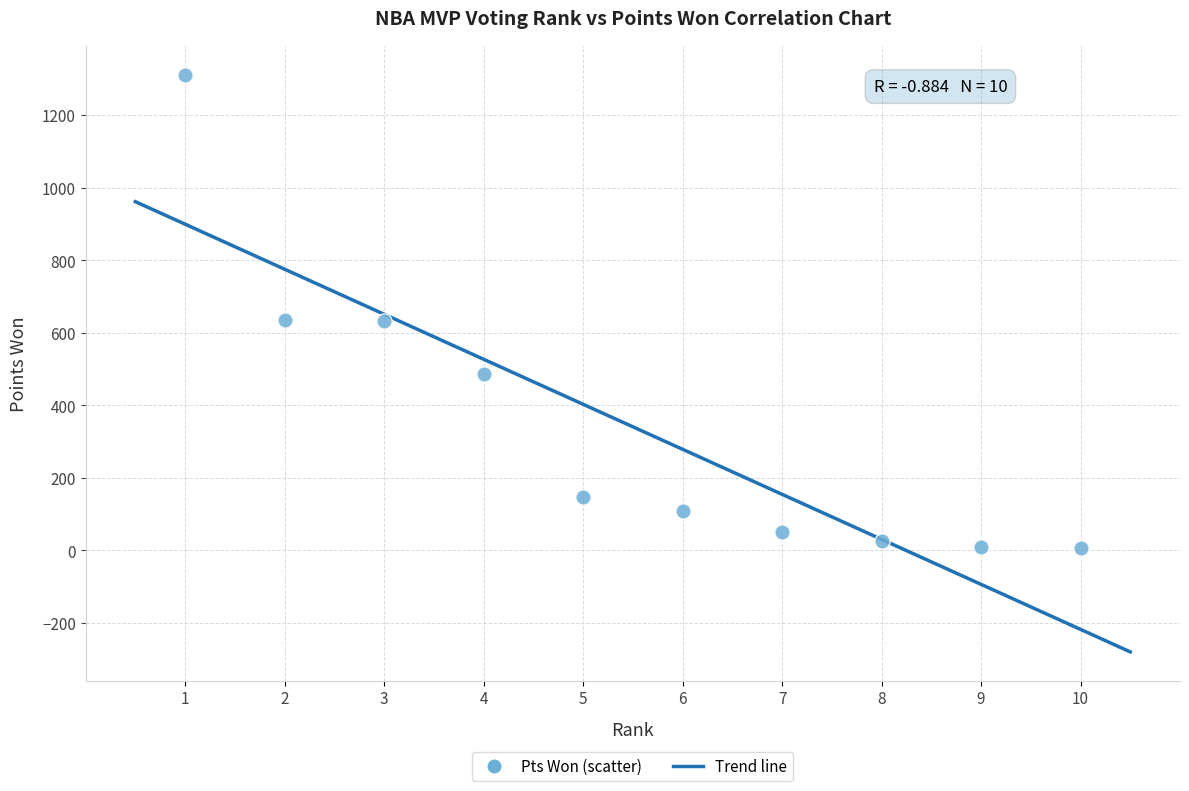

What is the average Y value?

341